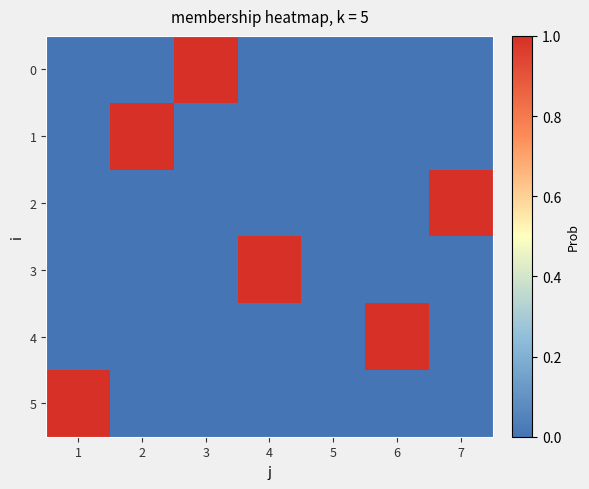

Reading left to right, transcribe all the data shown in this chart.

0: 1=0	2=0	3=1	4=0	5=0	6=0	7=0
1: 1=0	2=1	3=0	4=0	5=0	6=0	7=0
2: 1=0	2=0	3=0	4=0	5=0	6=0	7=1
3: 1=0	2=0	3=0	4=1	5=0	6=0	7=0
4: 1=0	2=0	3=0	4=0	5=0	6=1	7=0
5: 1=1	2=0	3=0	4=0	5=0	6=0	7=0